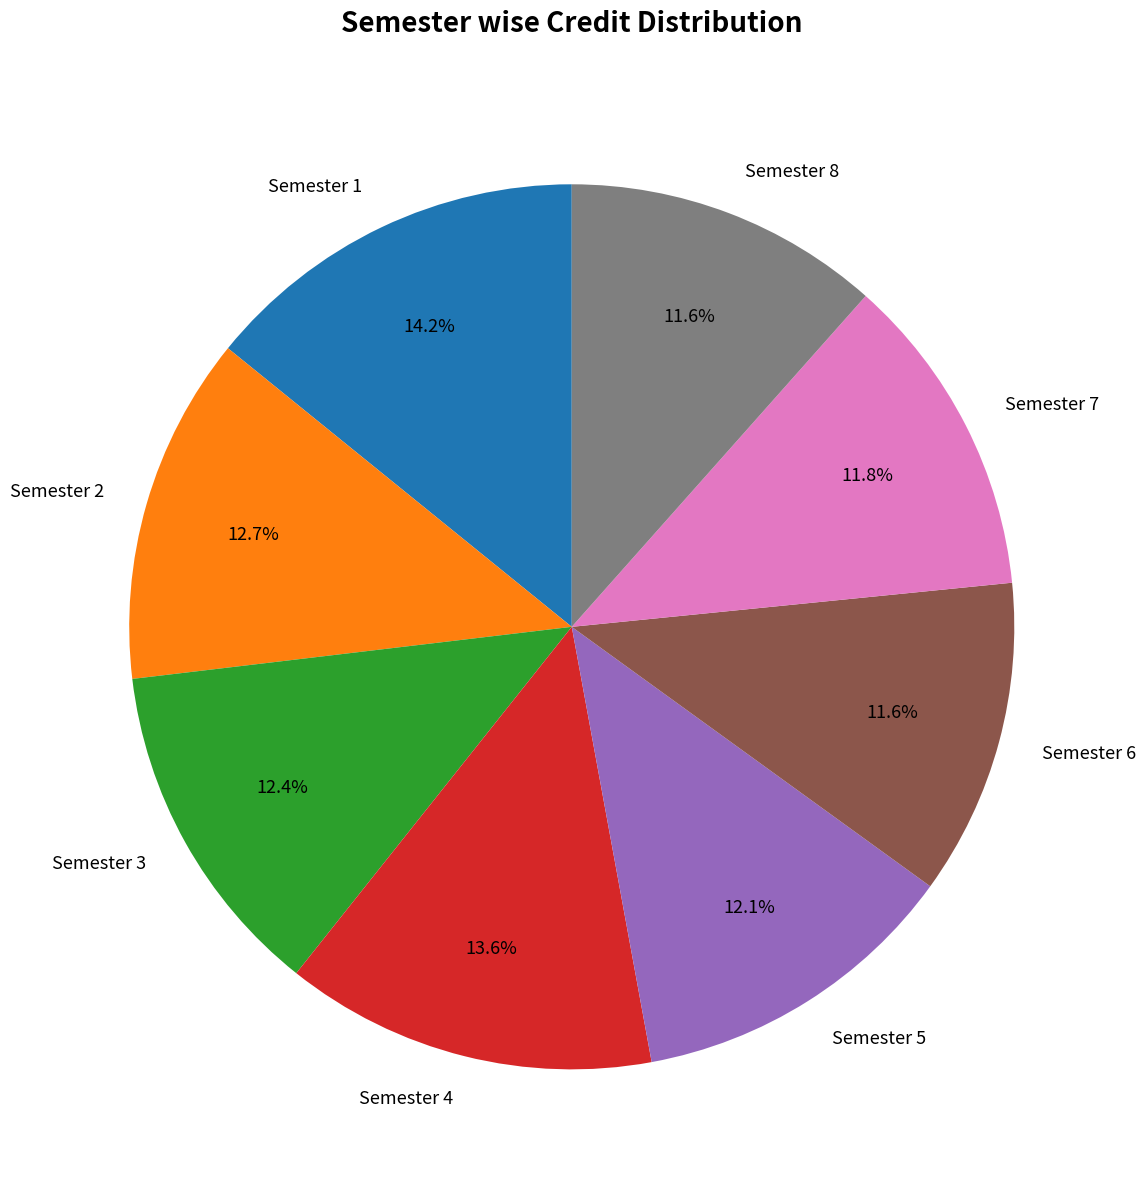

To the nearest percent, what is the difference between the Semester 4 and Semester 3 slice percentages?

1%